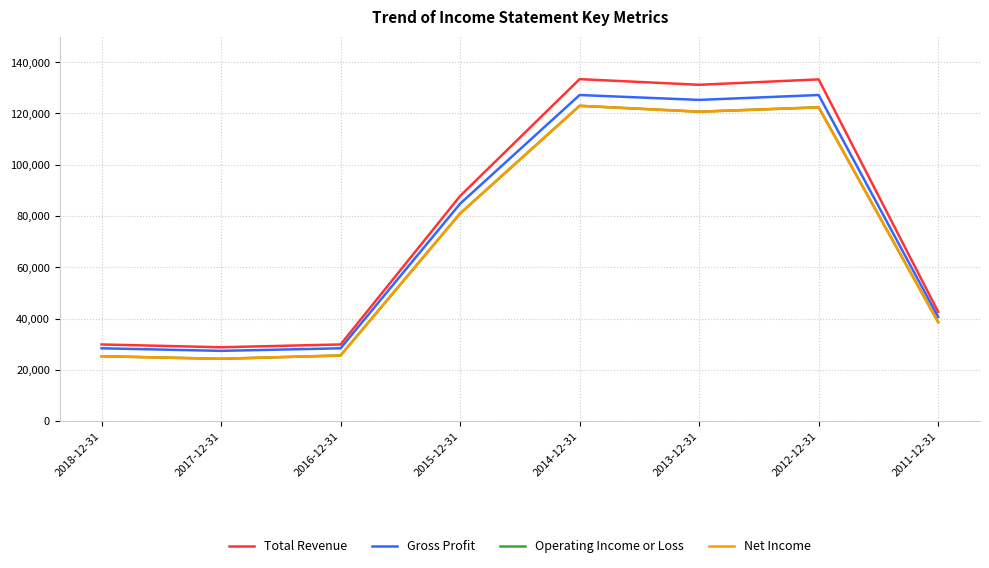

What position from the left is 2012-12-31?

7